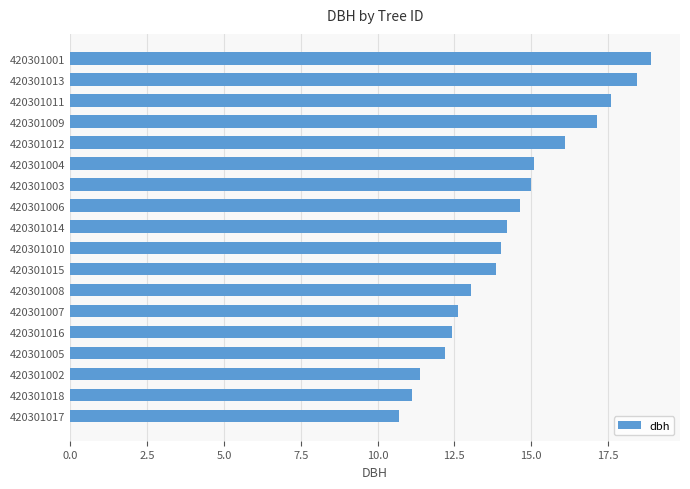

Is it true that the value at 420301012 is 23.0?

False